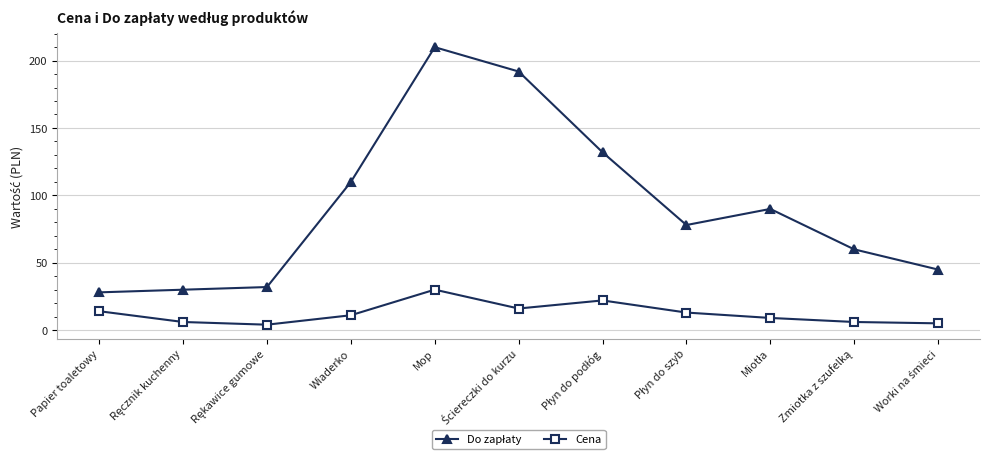

Which category has the highest value in the Cena series?

Mop